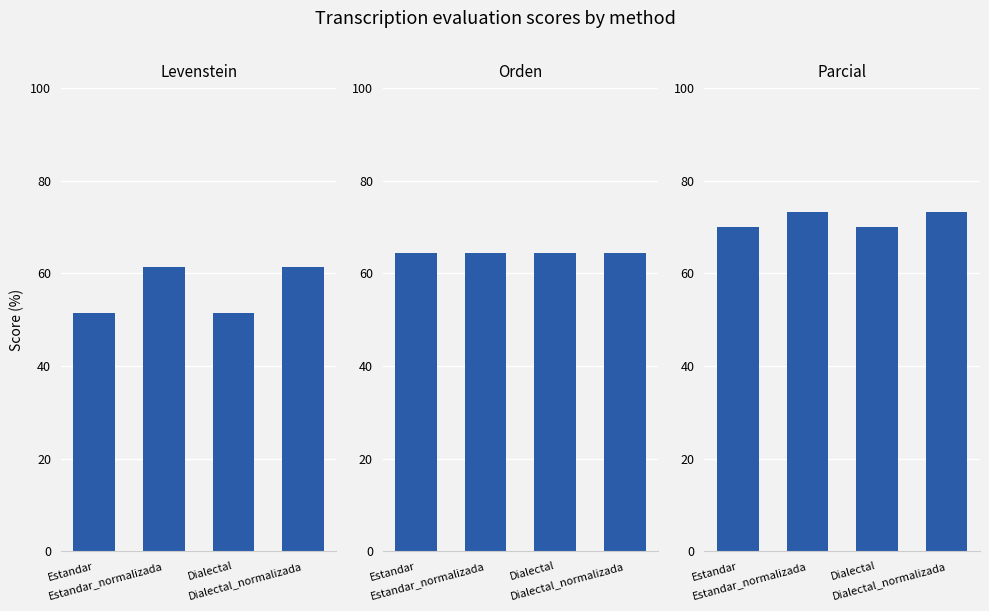

Which series changed the most between Estandar and Dialectal_normalizada?

Levenstein